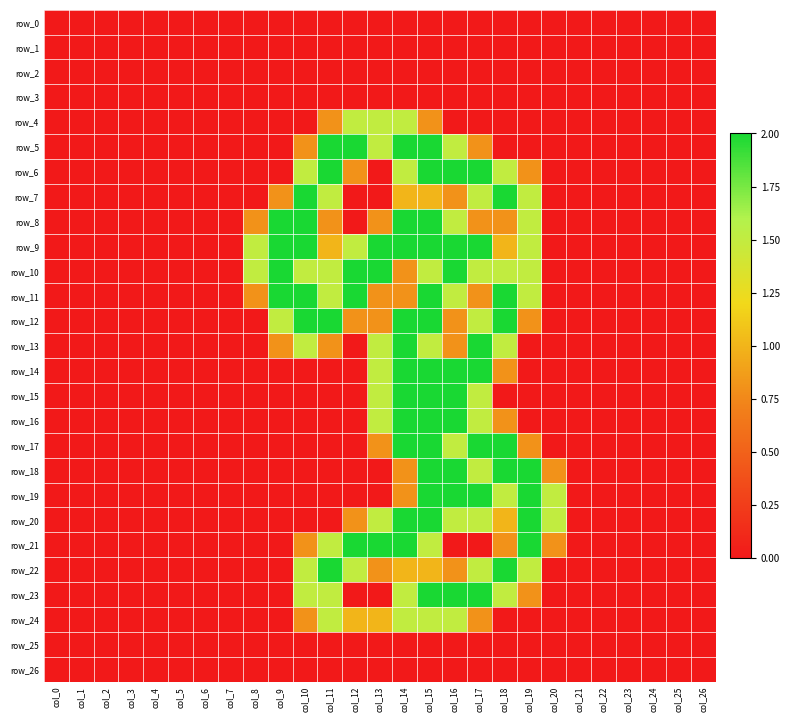

List the series in order of their peak value, lowest first.

row_0, row_1, row_2, row_3, row_25, row_26, row_4, row_24, row_5, row_6, row_7, row_8, row_9, row_10, row_11, row_12, row_13, row_14, row_15, row_16, row_17, row_18, row_19, row_20, row_21, row_22, row_23